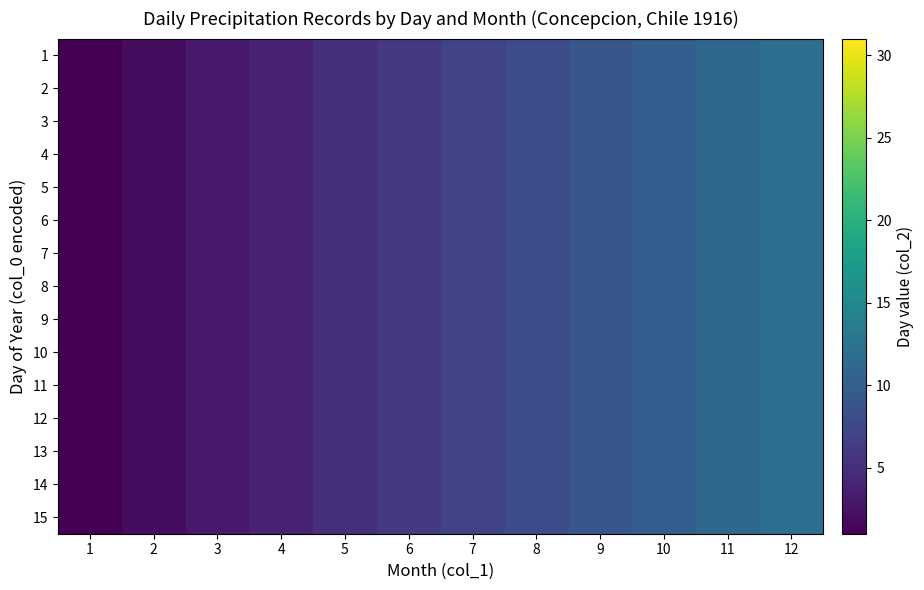

What is the greatest value displayed?

12